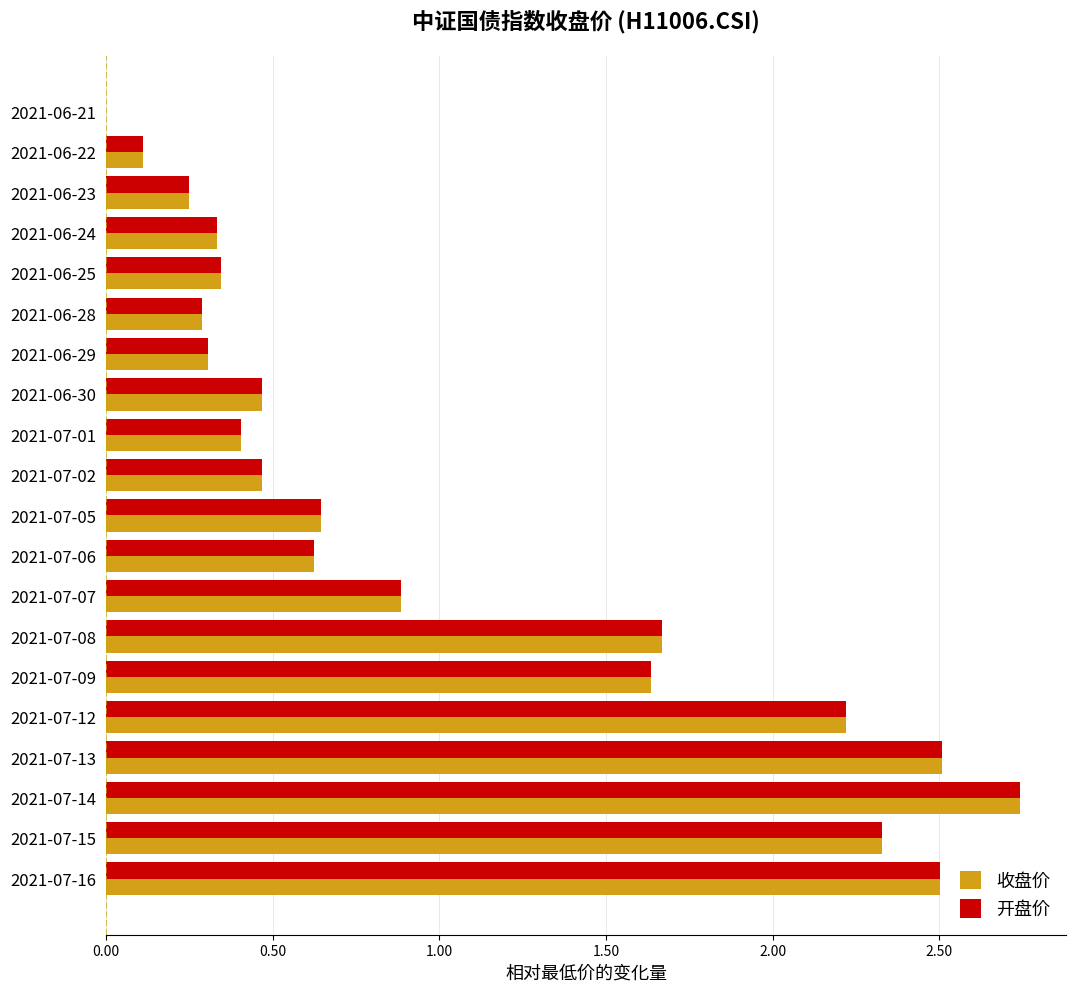

Is the value of 开盘价 at 2021-06-22 greater than the value of 收盘价 at 2021-07-12?

No